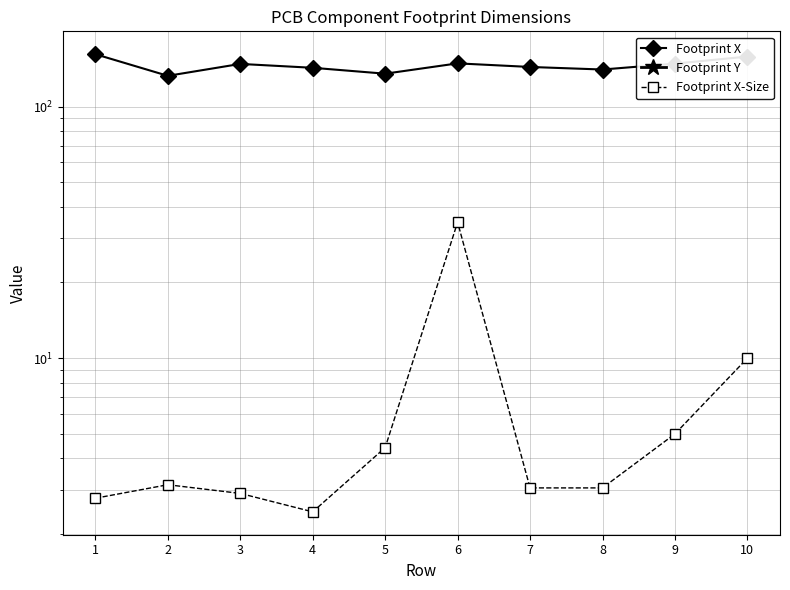

True or false: Footprint X and Footprint X-Size intersect in this chart.

False